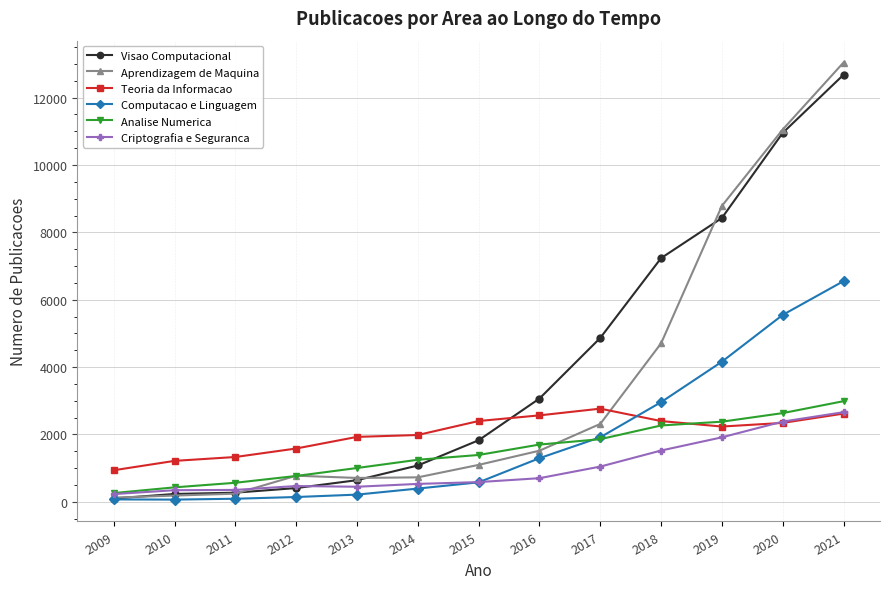

At which label does Aprendizagem de Maquina reach its peak?

2021